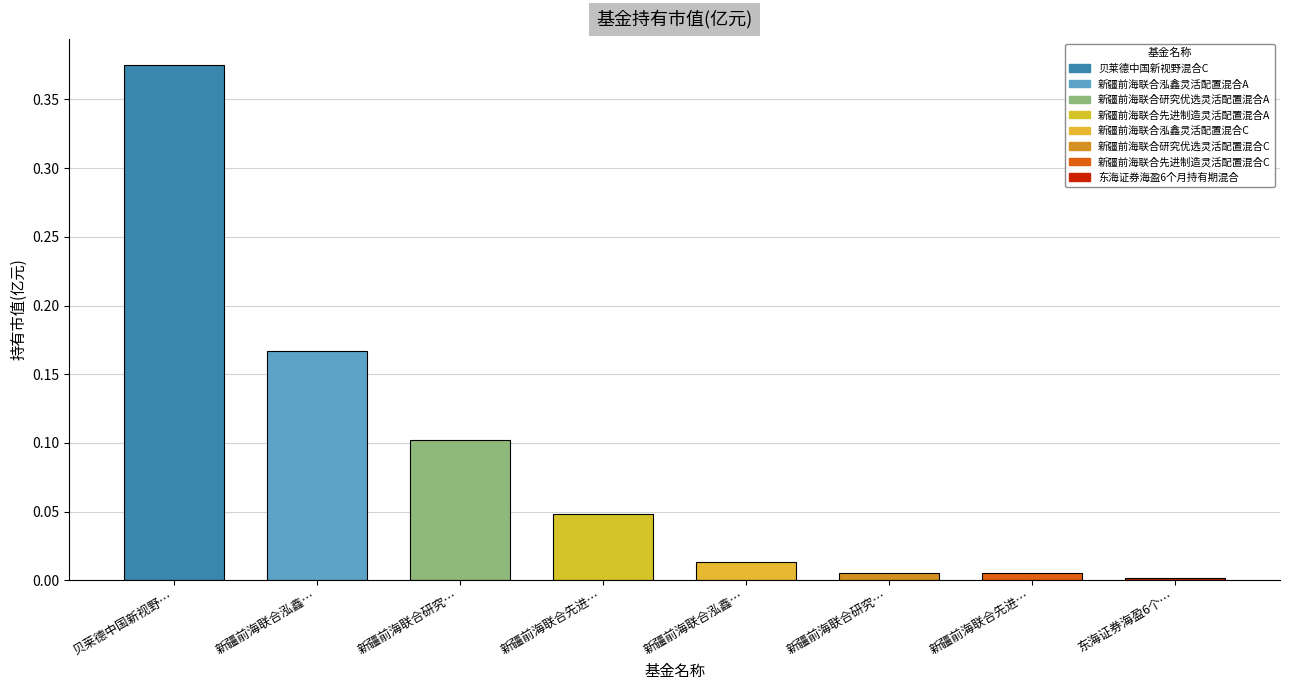

What is the label of the 4th bar from the left?

新疆前海联合先进制造灵活配置混合A